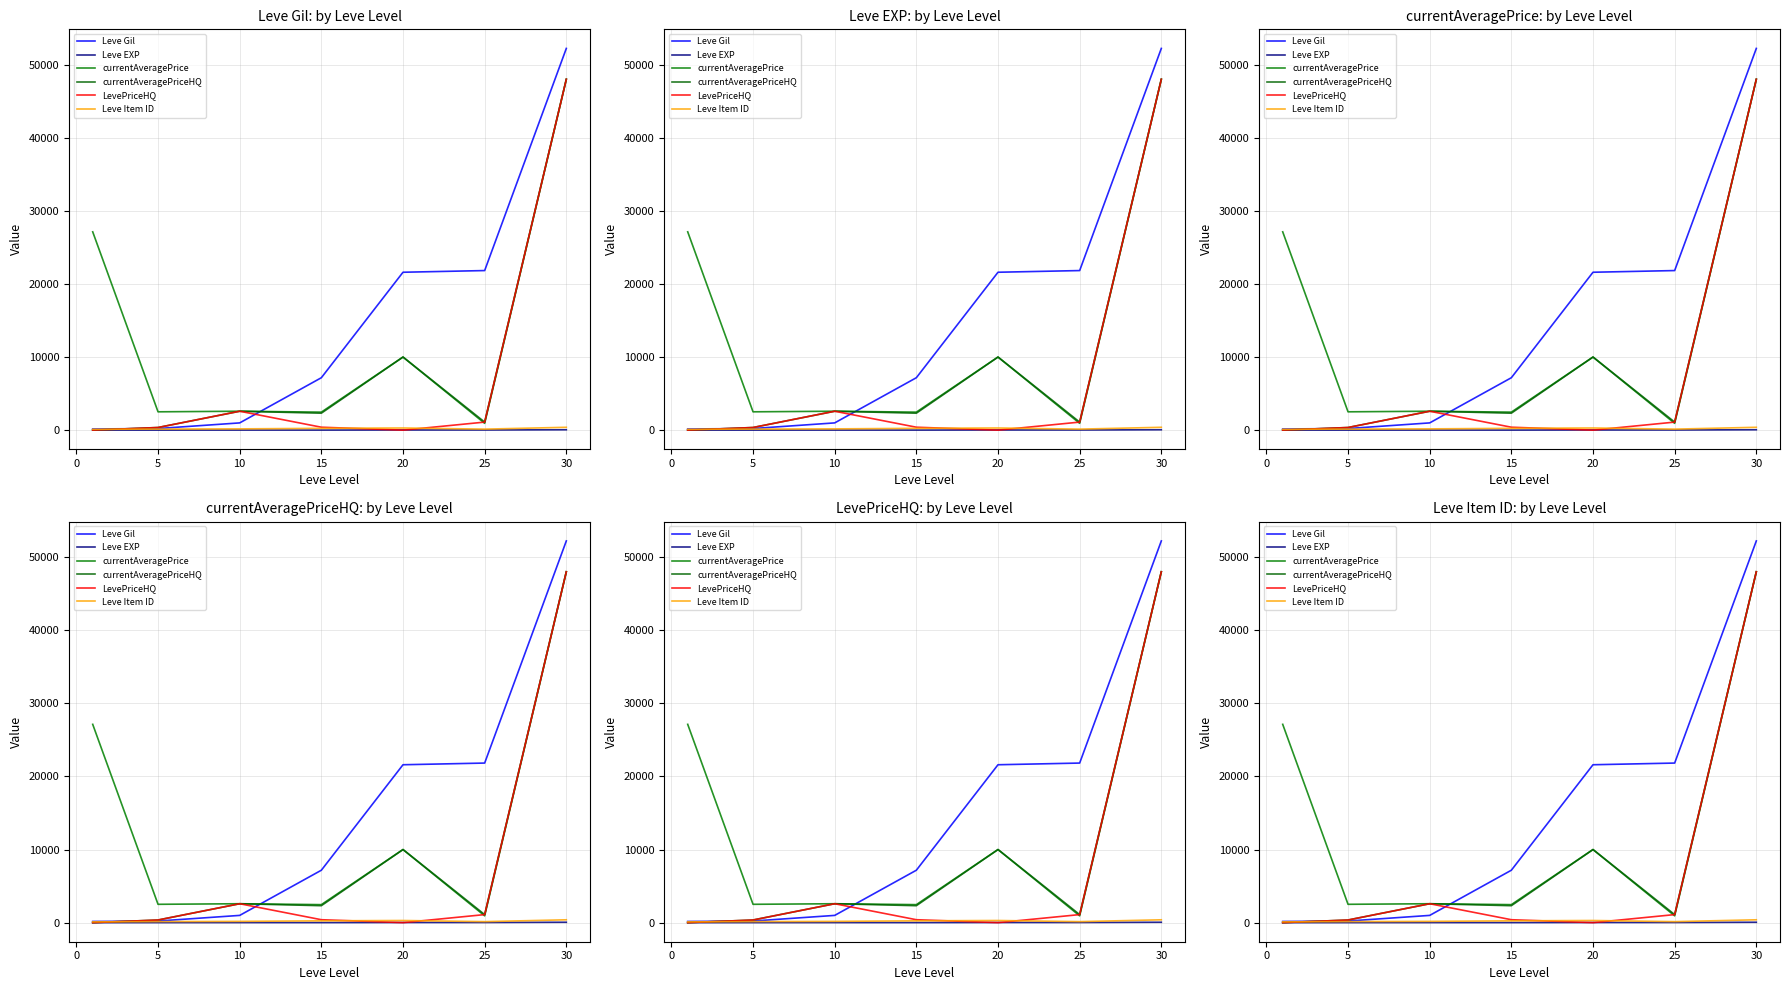

The Leve Gil series shows 275.7 at −5. True or false?

False